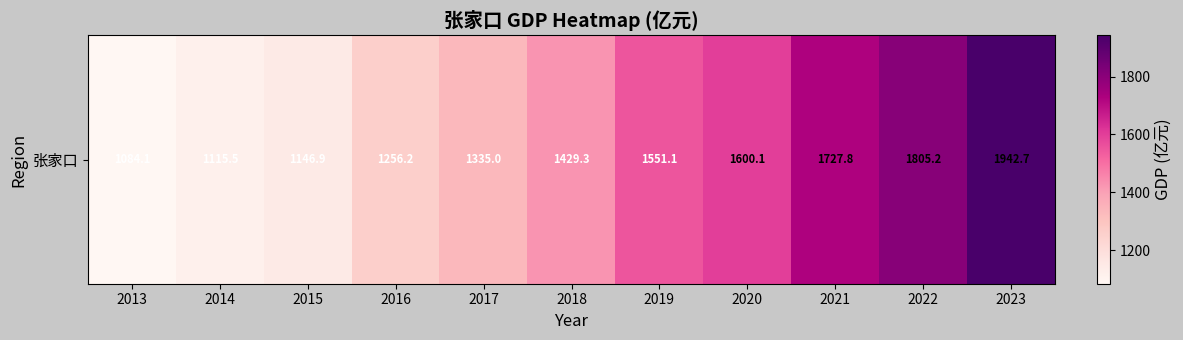

The chart shows a value of 323.3 at 2019. True or false?

False